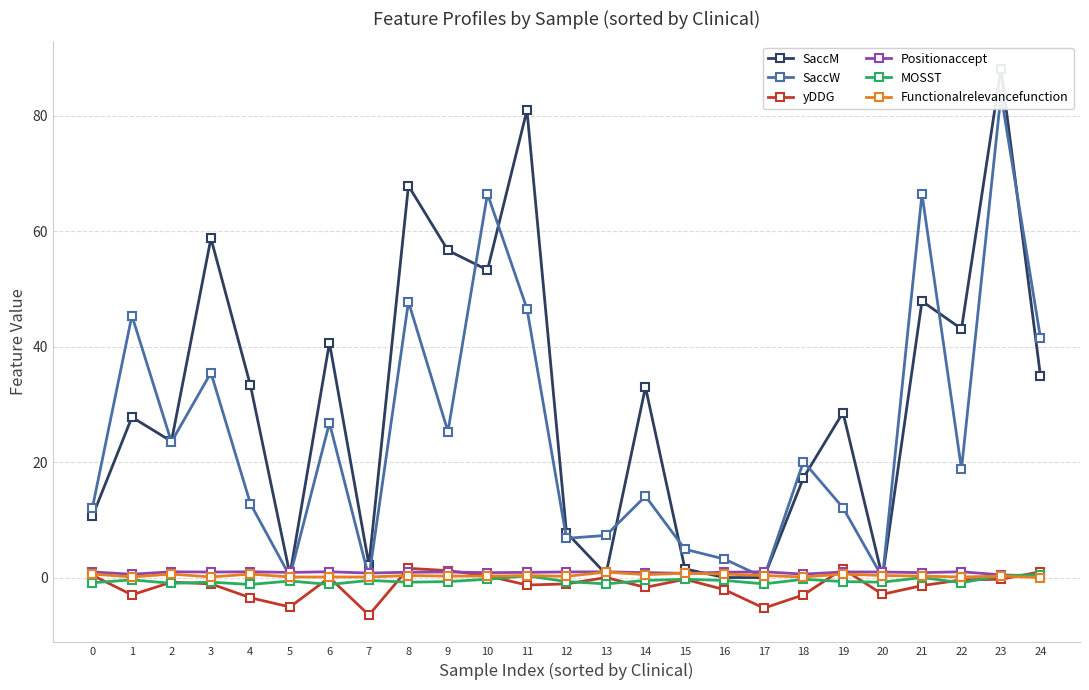

Is this an area chart (filled region under the line)?

No